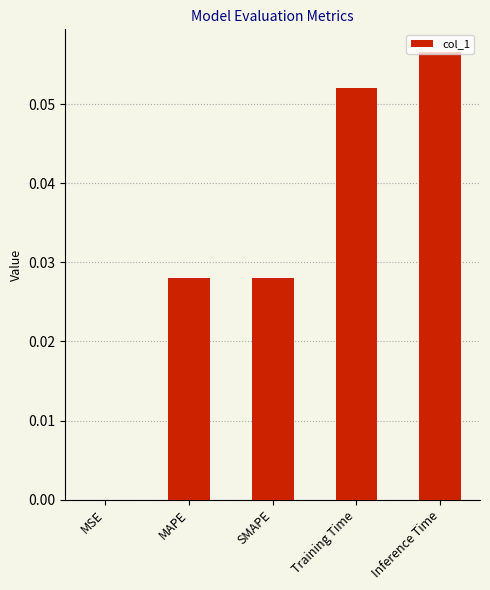

True or false: the data shows 0.0 at SMAPE.

True